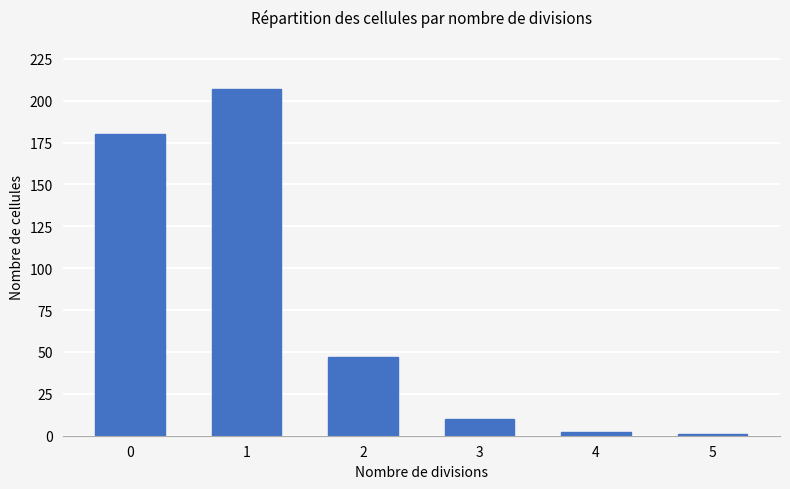

What is the difference between the second highest and second lowest values?

178